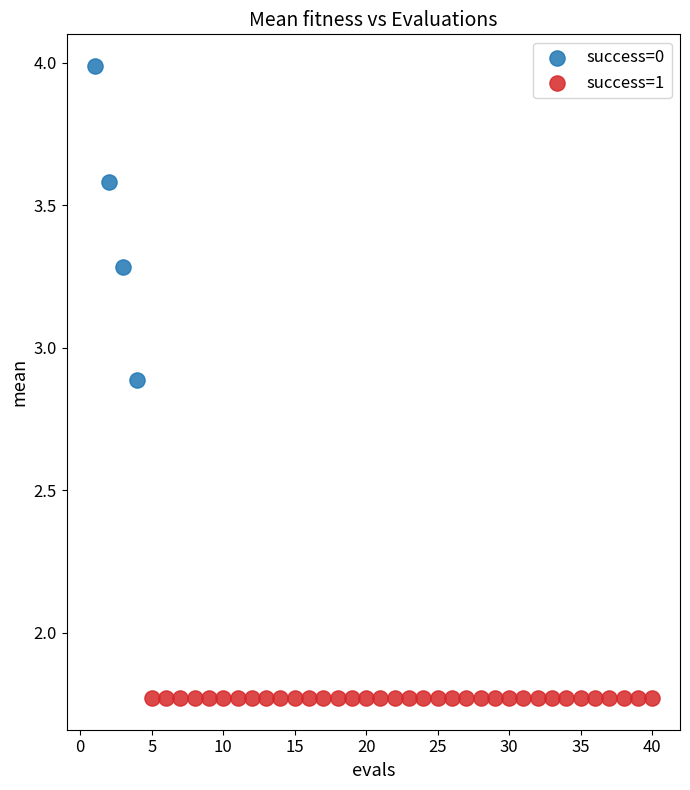

Which series reaches the maximum Y coordinate?

success=0